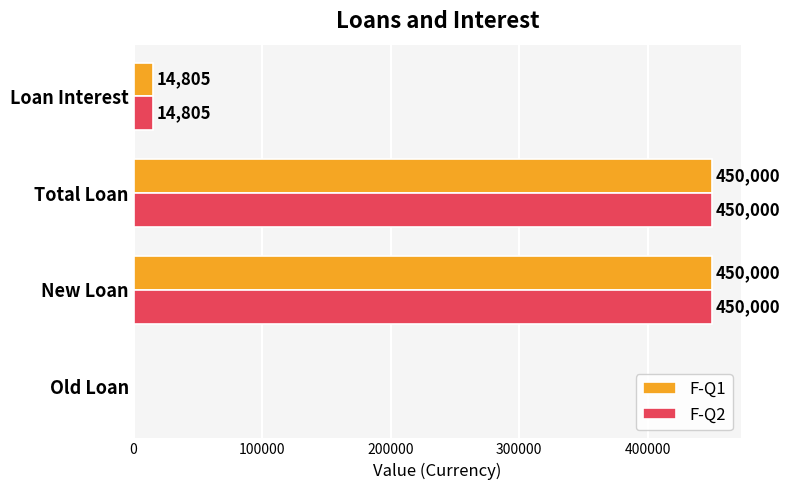

What is the total value across all series at Total Loan?

900000